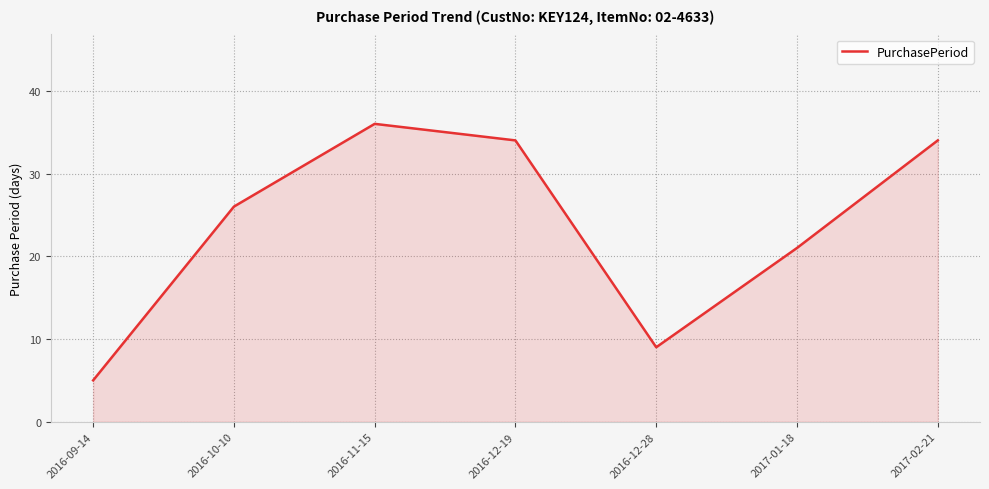

What position from the left is 2016-12-28?

5